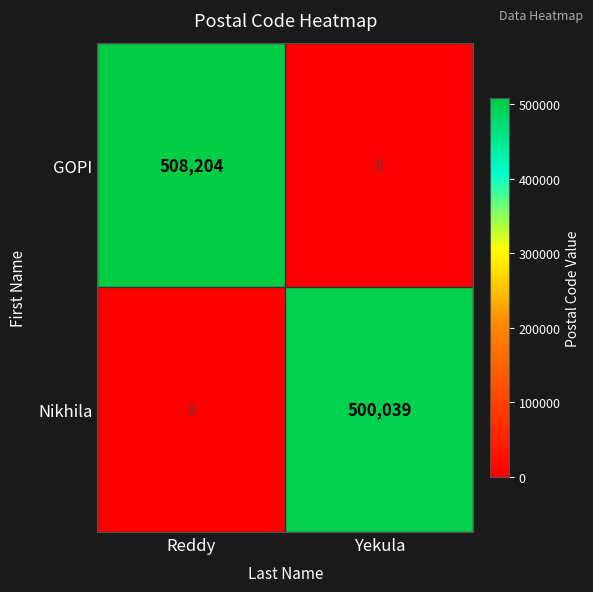

Reading right to left, extract all data points from this chart.

GOPI: 0	508204
Nikhila: 500039	0